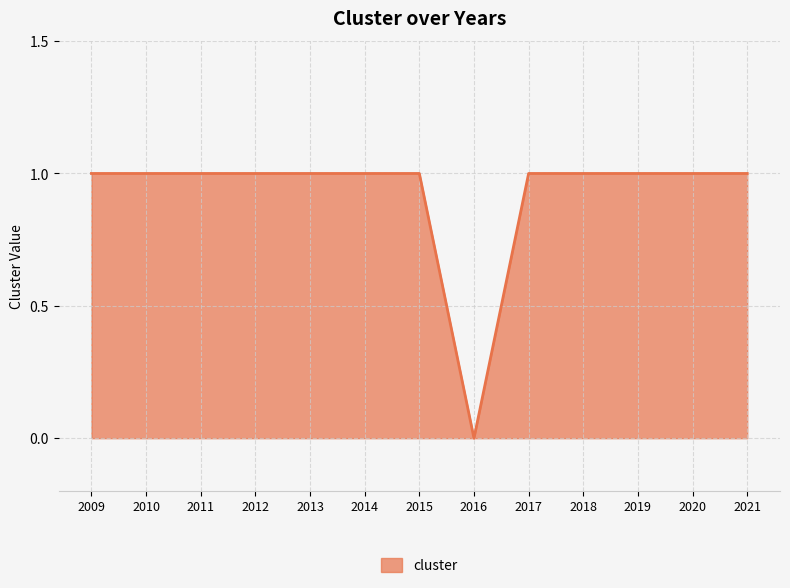

How many lines are shown in the chart?

1